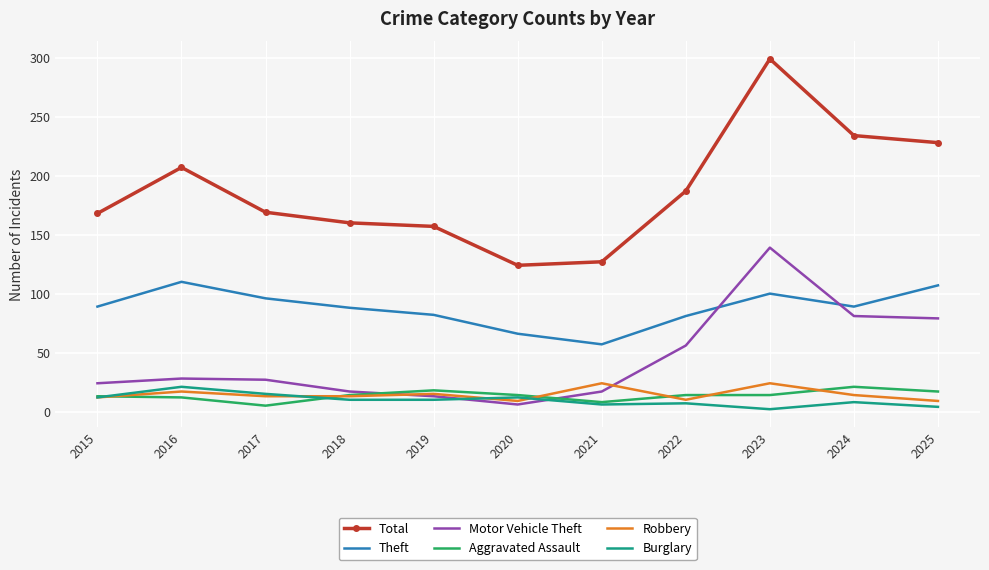

Is the value of Motor Vehicle Theft at 2018 greater than the value of Theft at 2016?

No